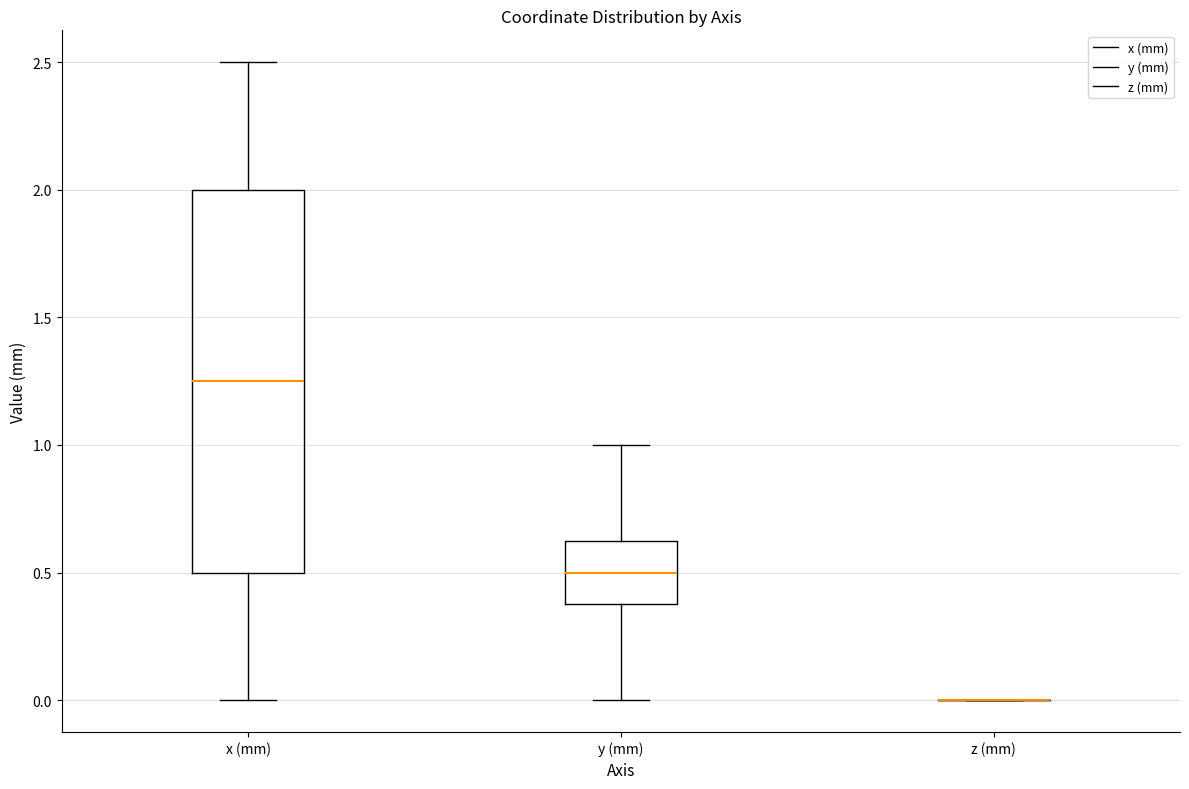

Reading left to right, read every box against the y-axis: the position of its median line, the range the box covers, and the ends of its whiskers. The values are not printed on the chart, so give them approximately, as read against the axis.

x (mm): median 1.25, box 0.50 to 2.00, whiskers 0.00 to 2.50
y (mm): median 0.50, box 0.40 to 0.65, whiskers 0.00 to 1.00
z (mm): box collapsed to a line at 0.00, whiskers 0.00 to 0.00